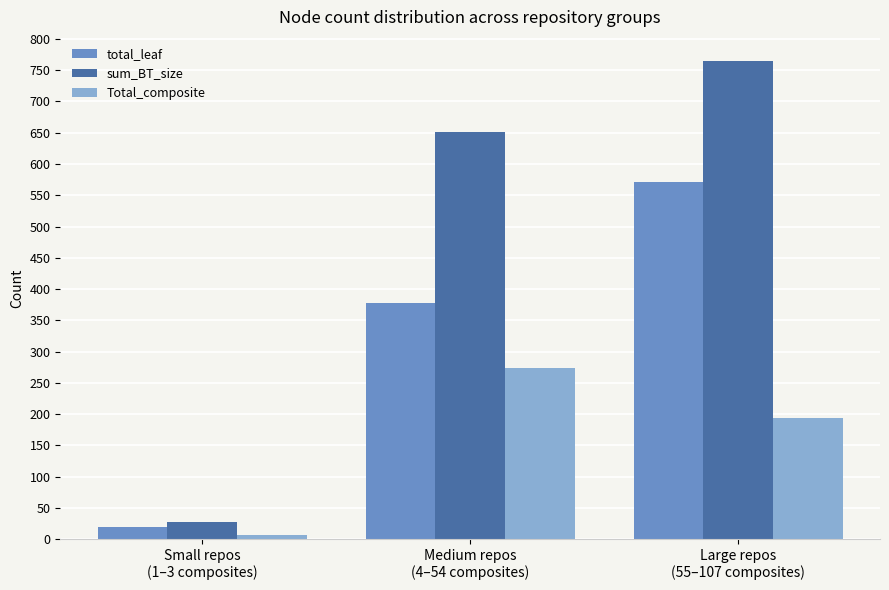

What is the total value across all series at Medium repos
(4–54 composites)?

1302